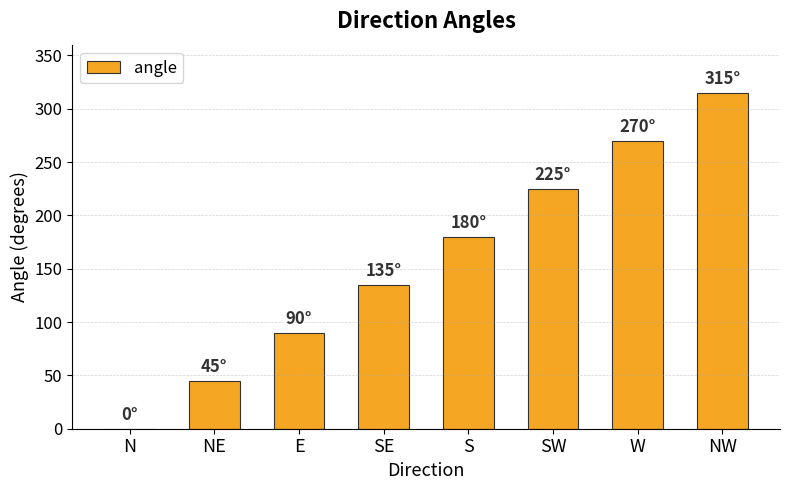

Read the value at NW.

315